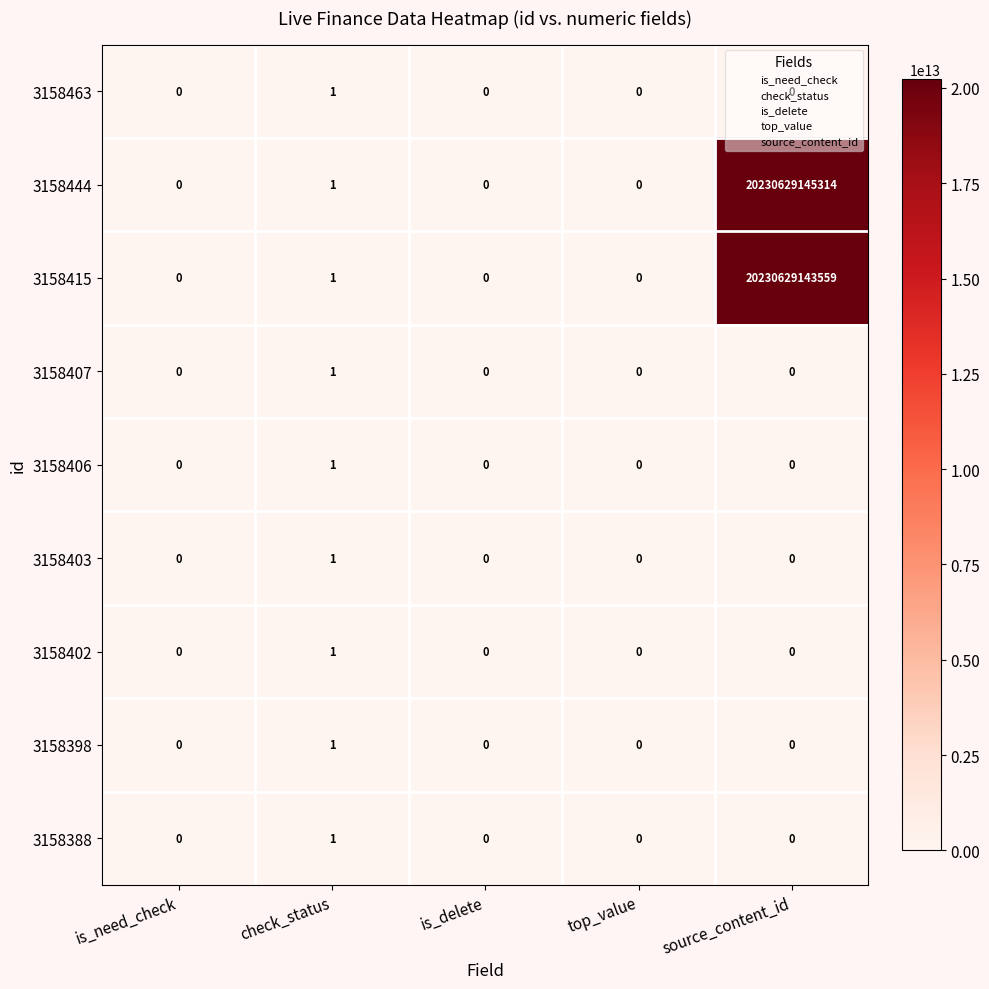

At which category is the sum across all series the highest?

source_content_id